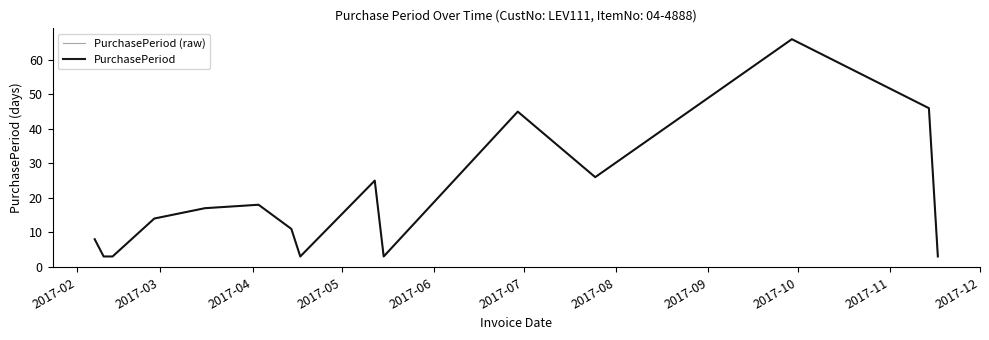

In PurchasePeriod (raw), how many points are higher than both neighbors (excluding endpoints)?

4